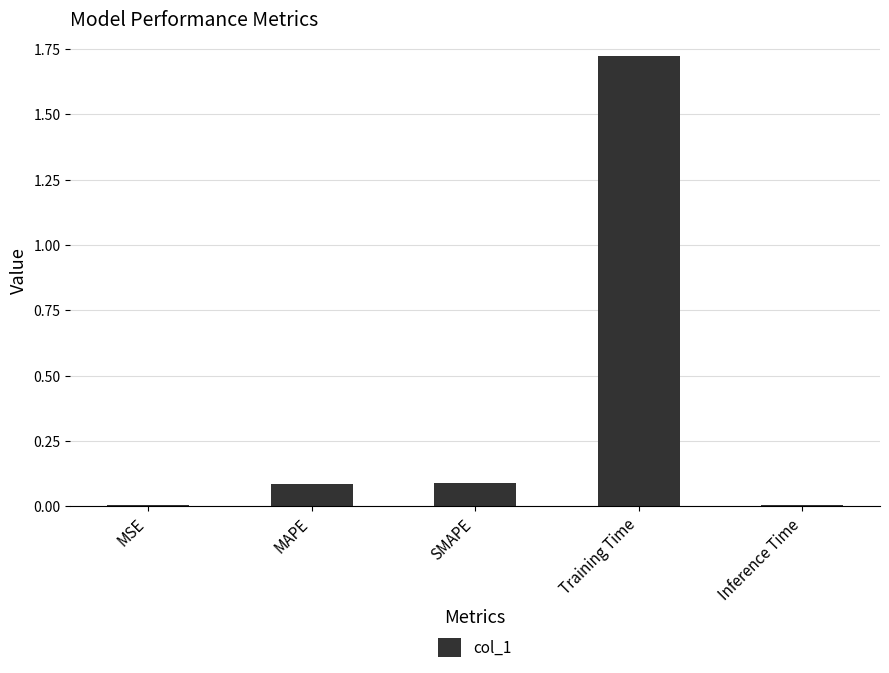

What is the change in value from MAPE to Inference Time?

-0.1